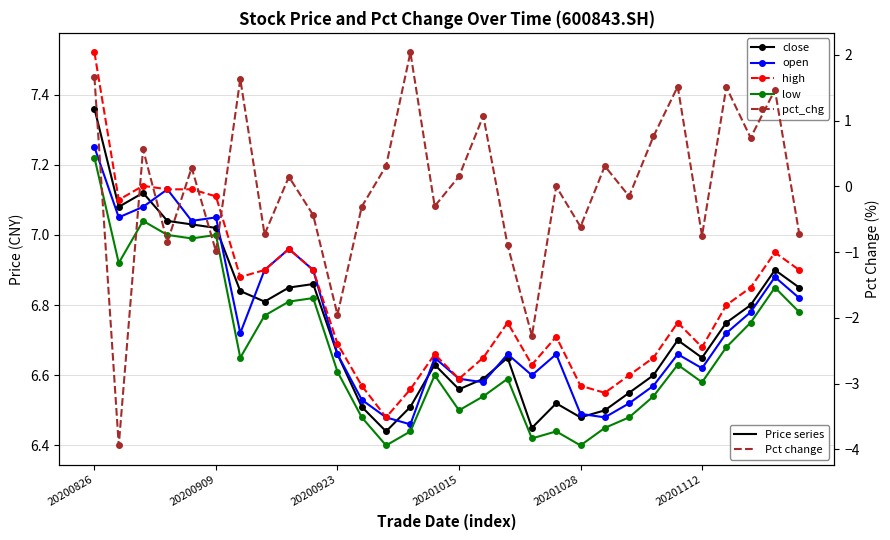

Where is low nearest to the value 6?

12